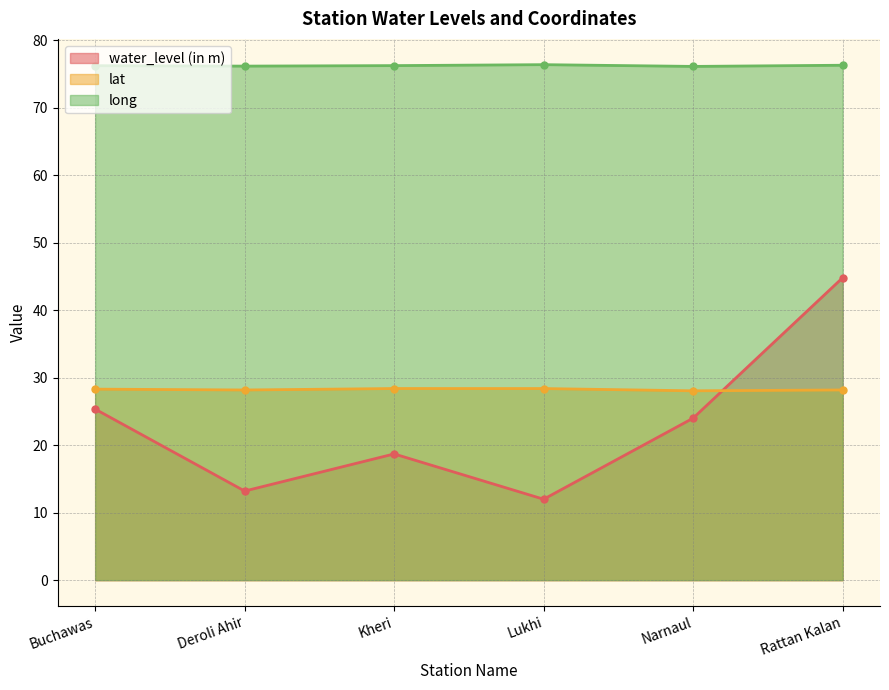

True or false: water_level (in m) and long intersect in this chart.

False